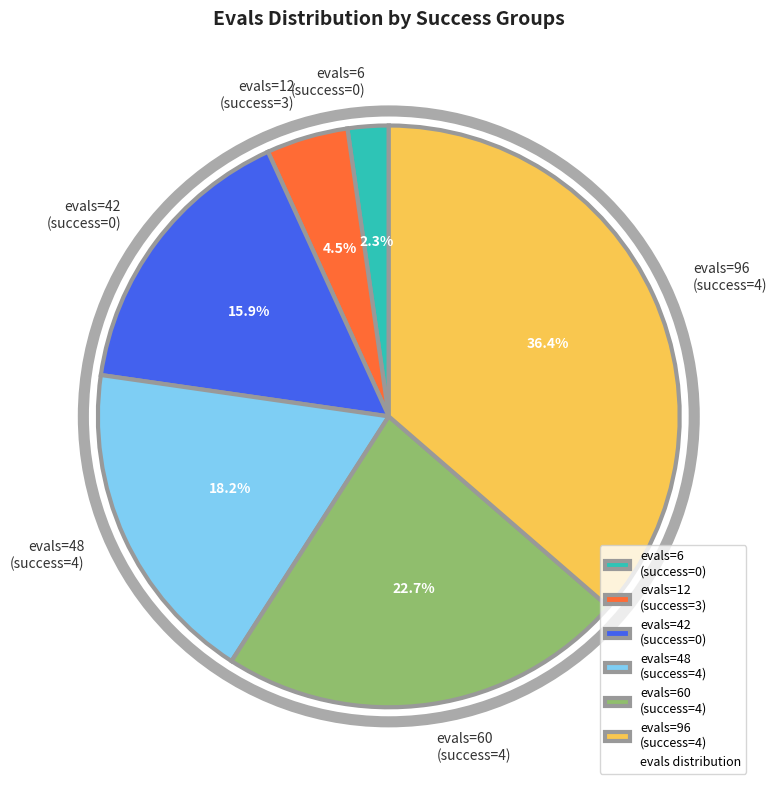

Rank the categories by value from lowest to highest.

evals=6 (success=0), evals=12 (success=3), evals=42 (success=0), evals=48 (success=4), evals=60 (success=4), evals=96 (success=4)